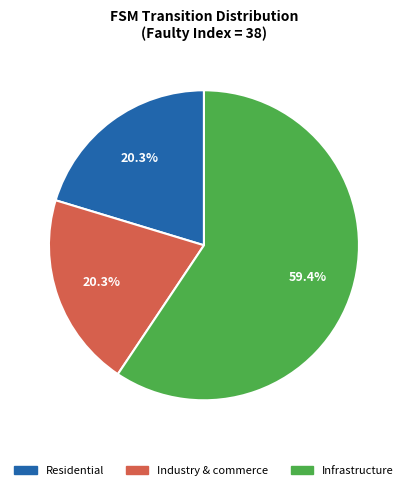

Is there a majority slice in this chart?

Yes